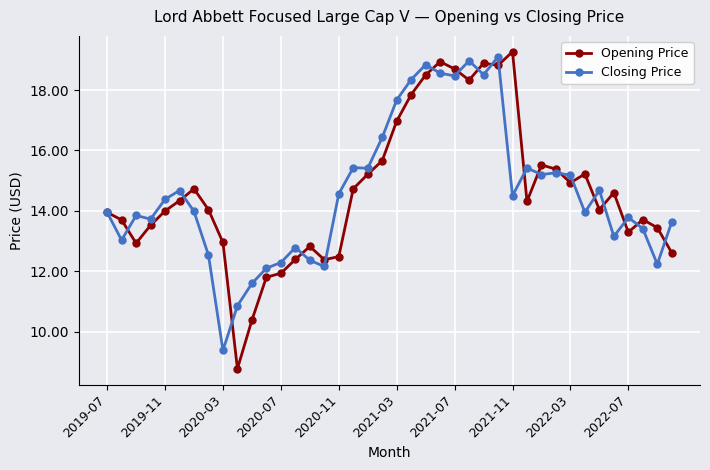

True or false: Opening Price and Closing Price intersect in this chart.

True